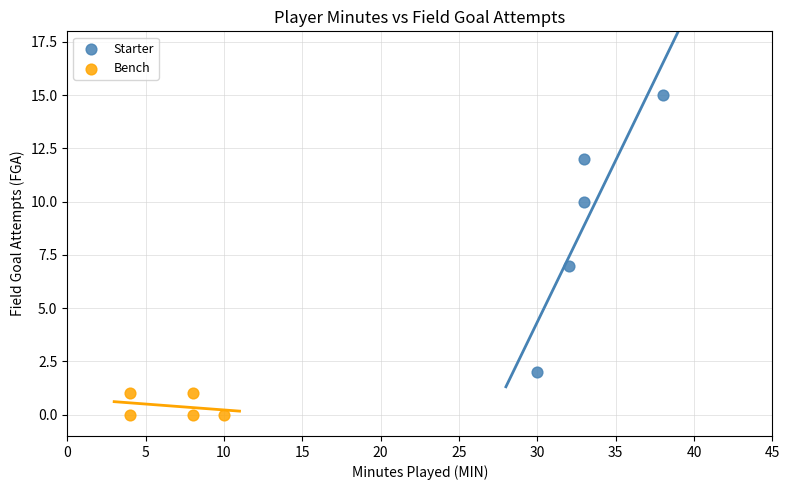

Which series reaches the maximum Y coordinate?

Starter